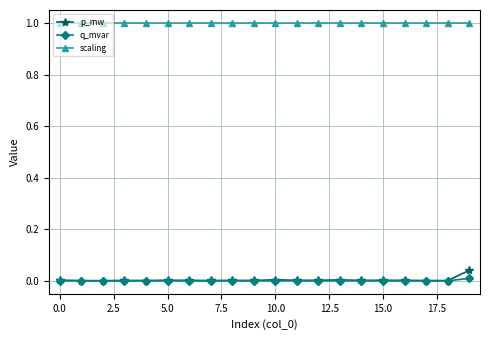

Which series has the largest total across all categories?

scaling